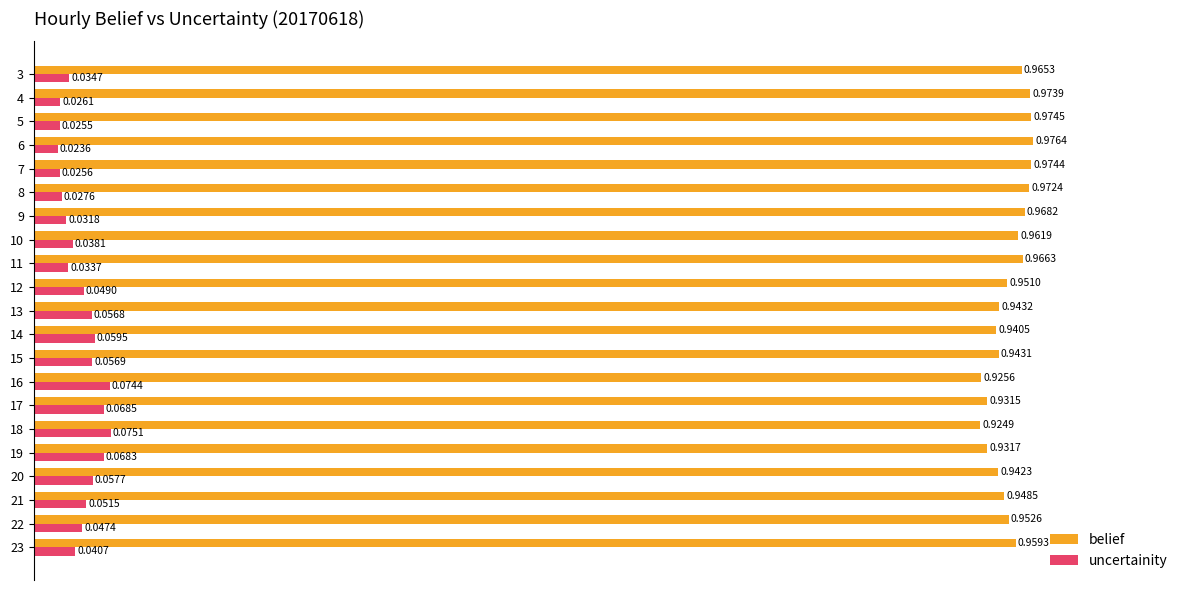

Rank the series by their average value, from highest to lowest.

belief, uncertainity